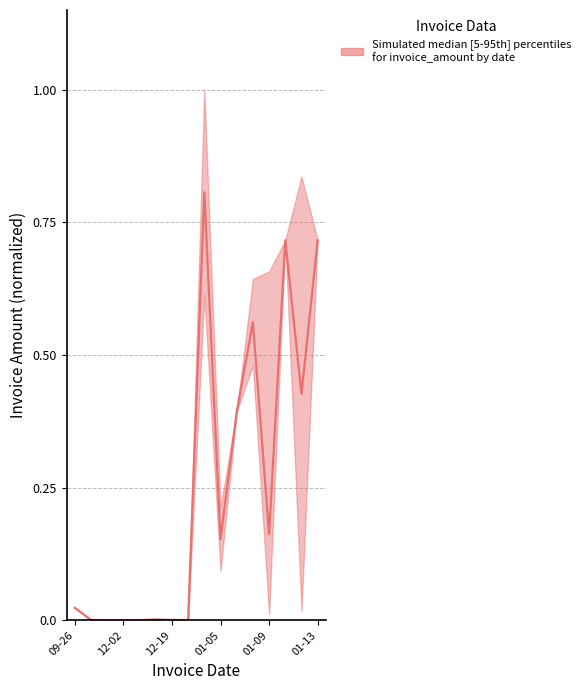

Is it true that the value at 12-19 is 0.0?

False